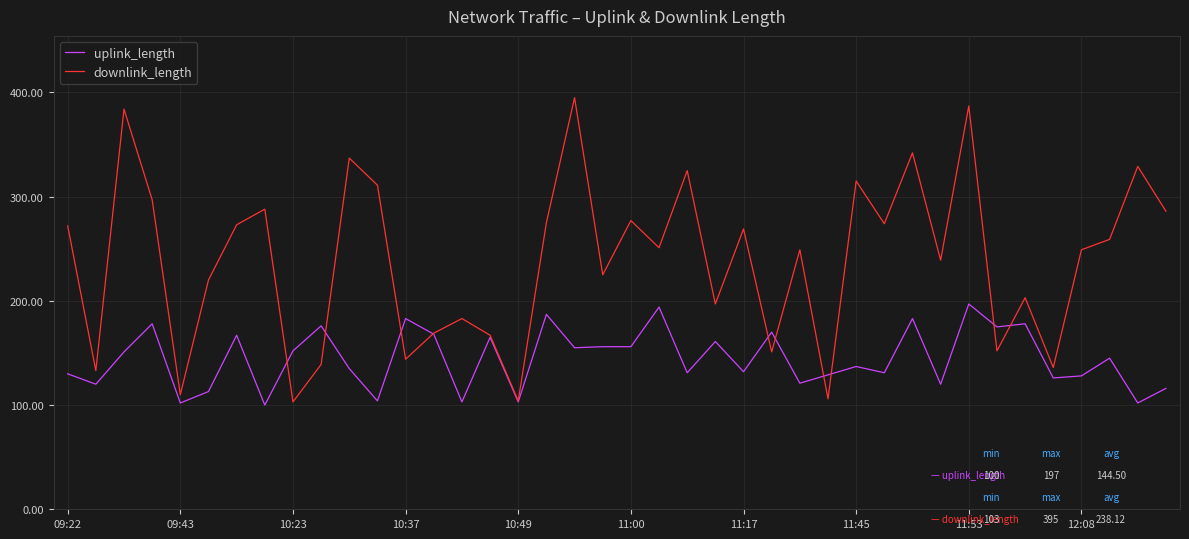

What is the maximum value for downlink_length?

395